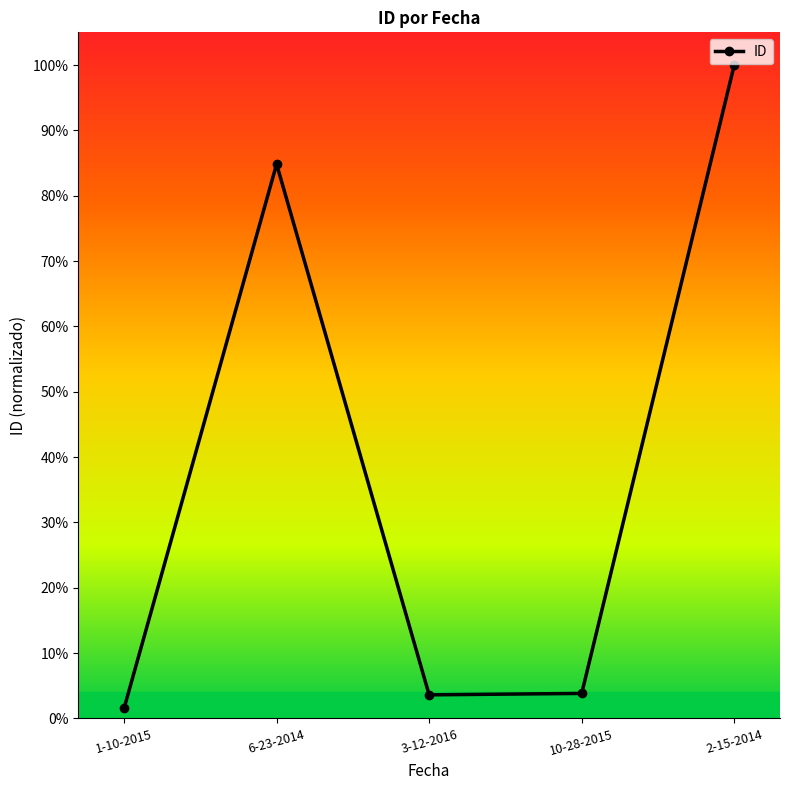

Is this an area chart (filled region under the line)?

No